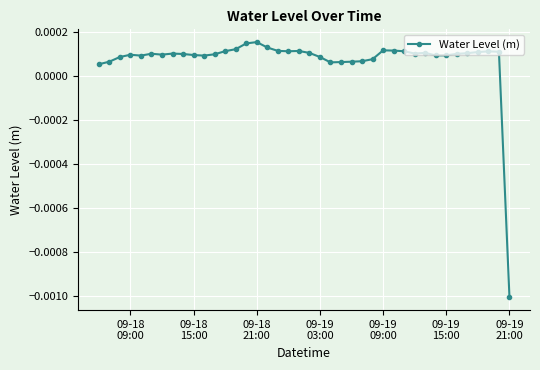

True or false: the data has more than 0 interior local peaks.

True